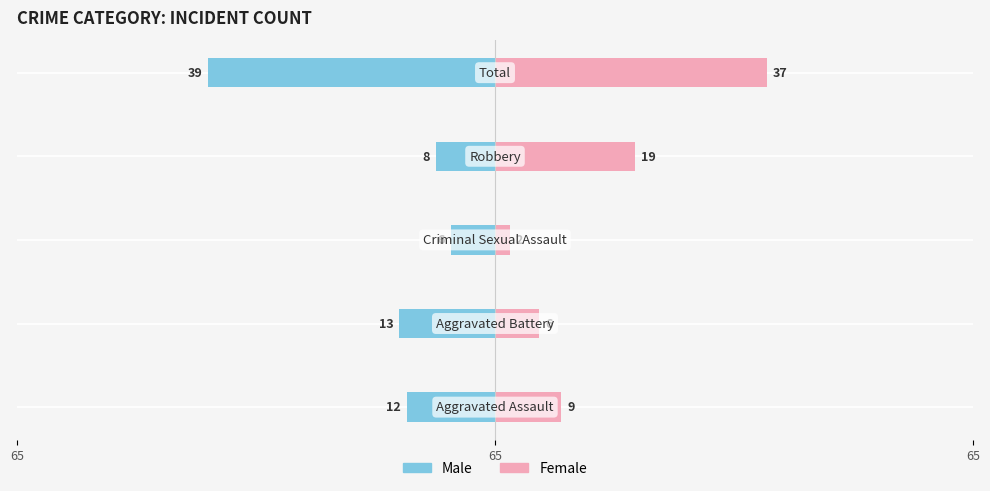

The value of Male at 65 is -6. True or false?

False